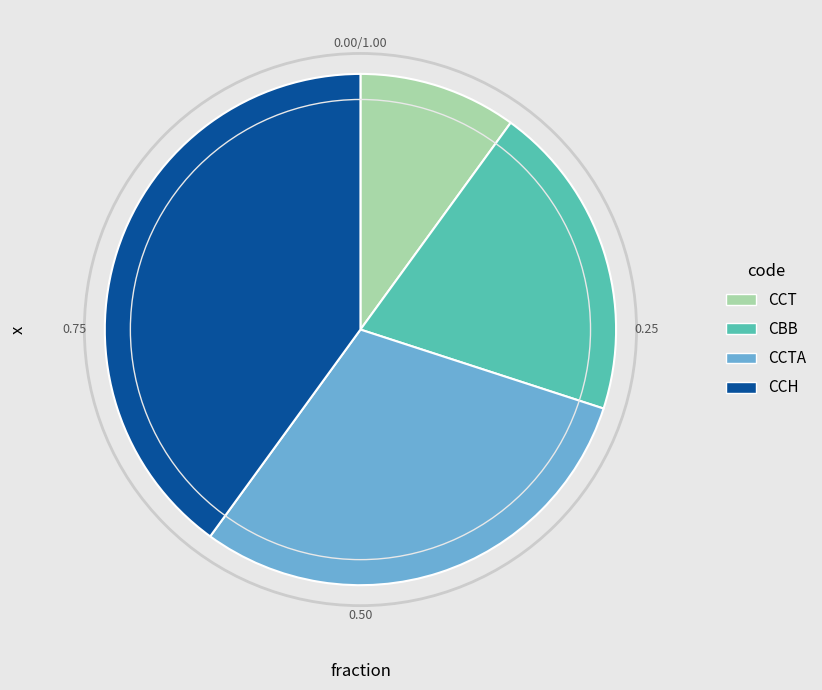

Is there a majority slice in this chart?

No